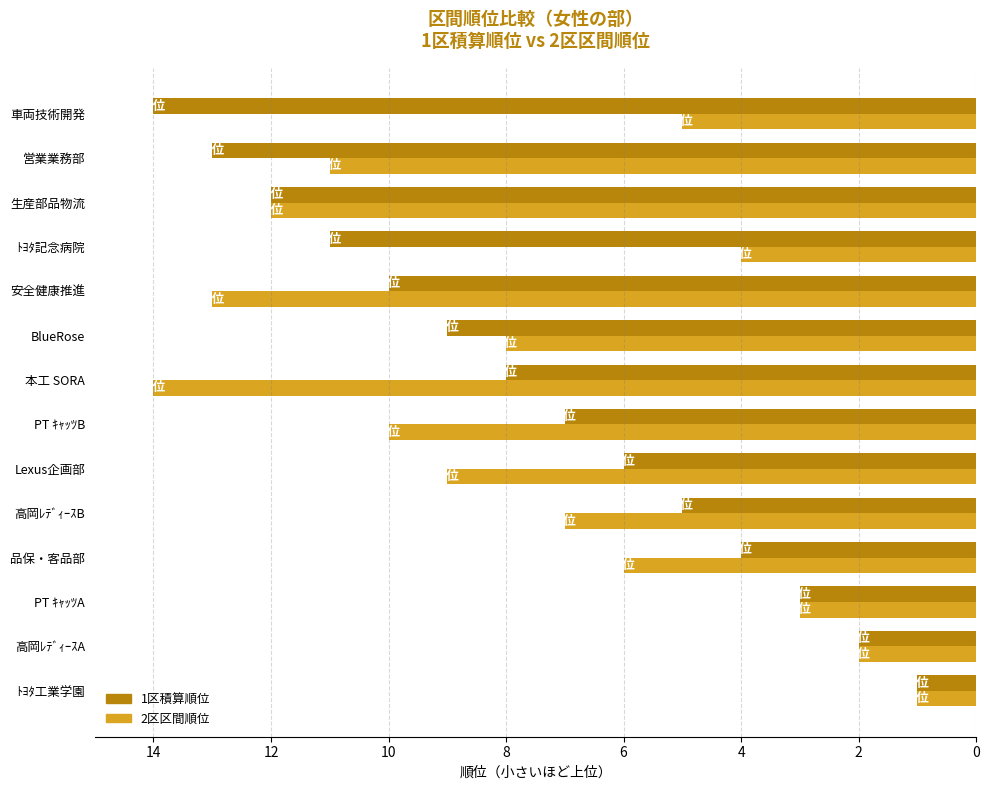

What is the difference between the highest and lowest values at 本工 SORA?

6